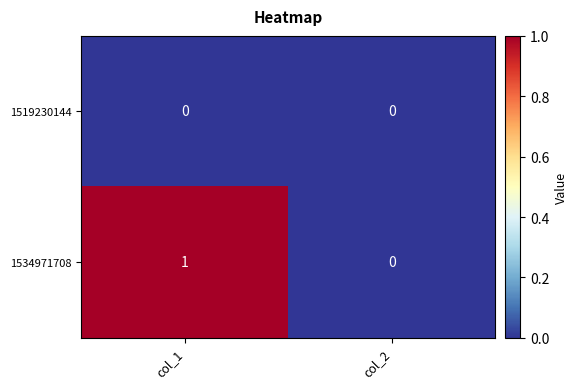

Which series has the largest range (max minus min)?

1534971708